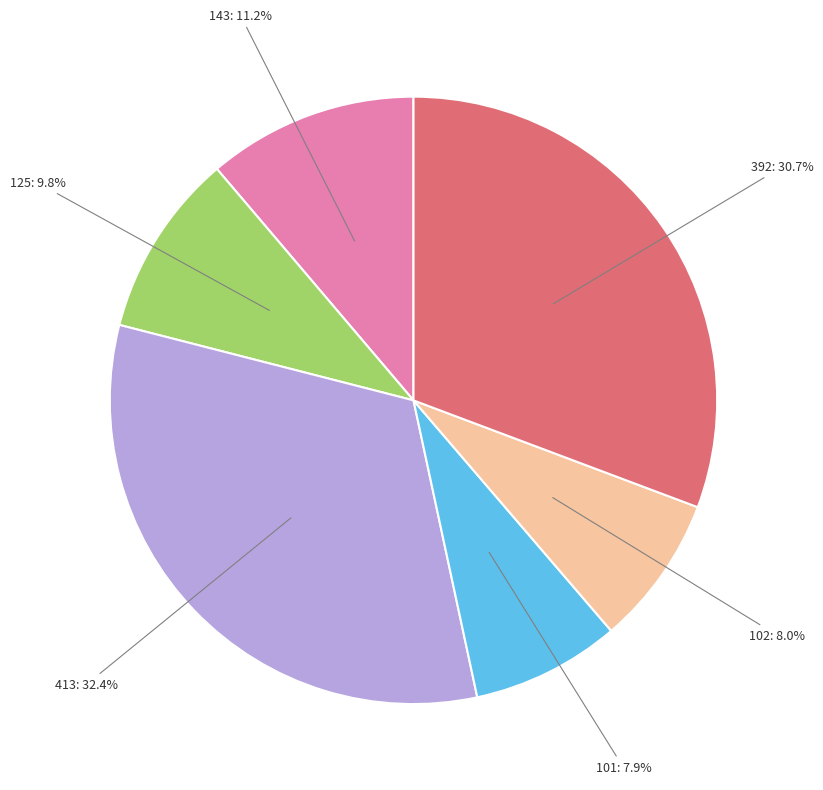

Does any single category account for the majority?

No